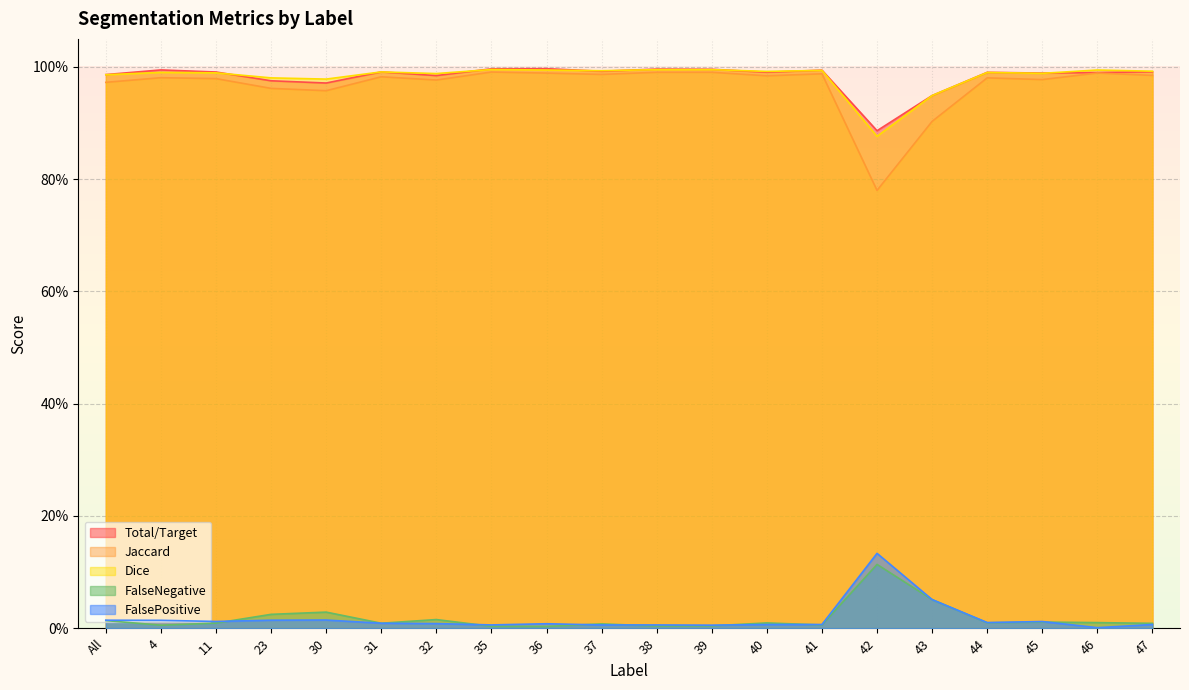

The Jaccard series shows 1.0 at 45. True or false?

True